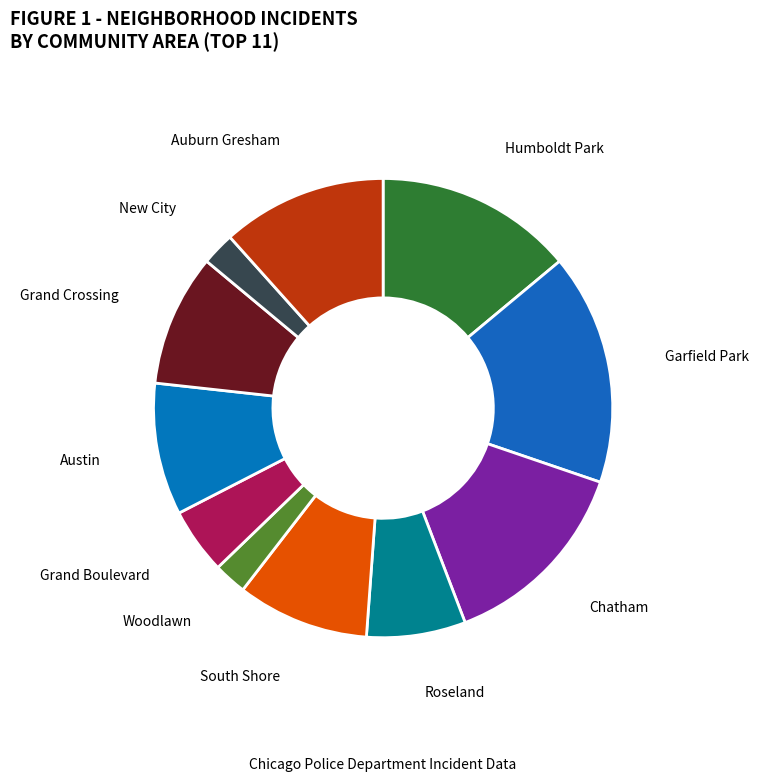

Count the number of slices in the pie.

11